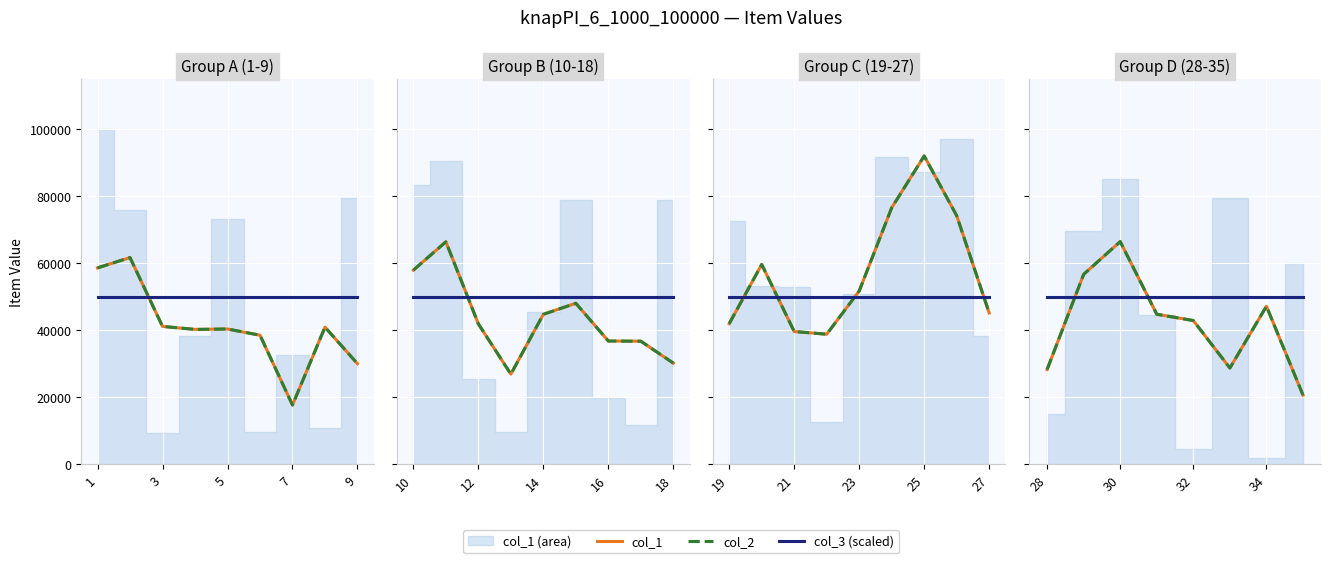

The col_3 (scaled) series shows 83228.1 at 7. True or false?

False